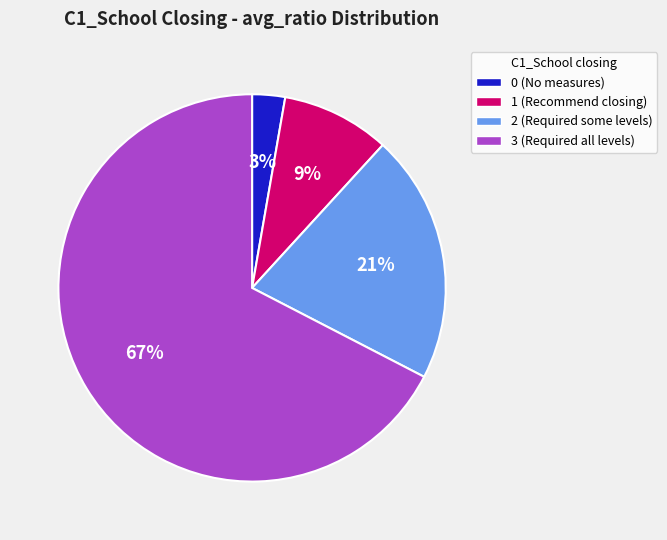

True or false: 2 (Required some levels) accounts for 34% of the total.

False